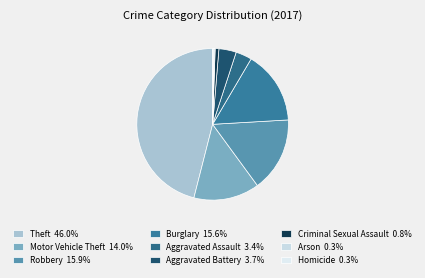

Which category has the smallest portion of the pie?

Arson